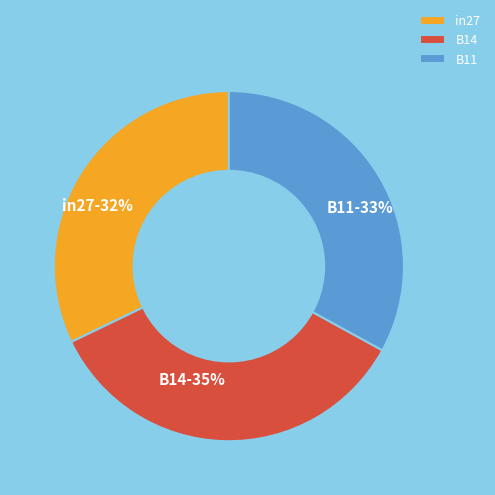

Rank the categories by value from highest to lowest.

B14, B11, in27